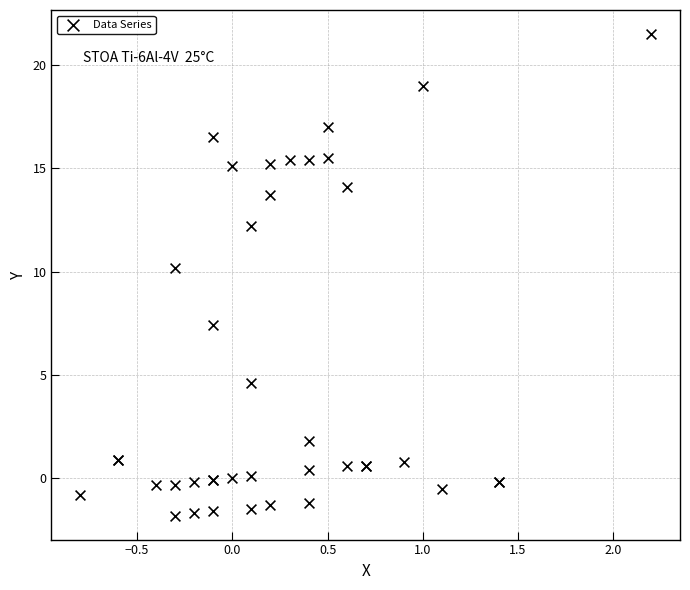

What Y value in the scatter plot is closest to 9?

10.2